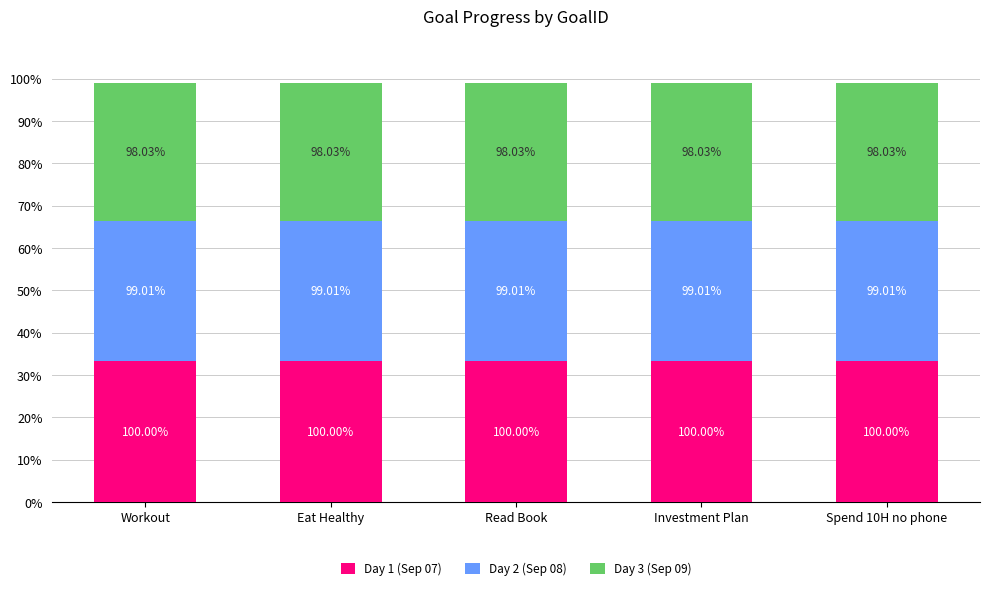

Is it true that Day 2 (Sep 08) equals 0.3 at Read Book?

False